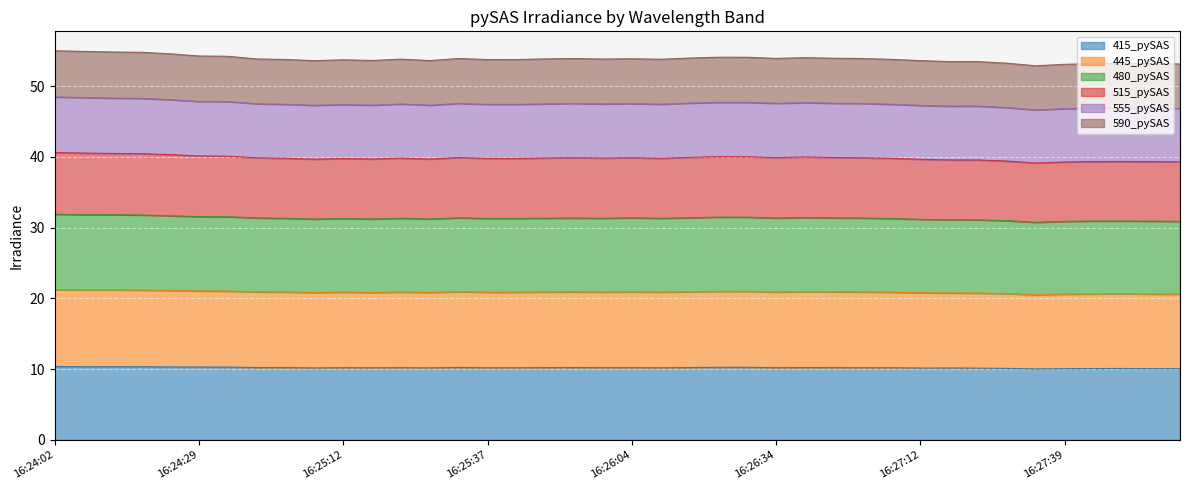

True or false: 415_pySAS and 515_pySAS intersect in this chart.

False